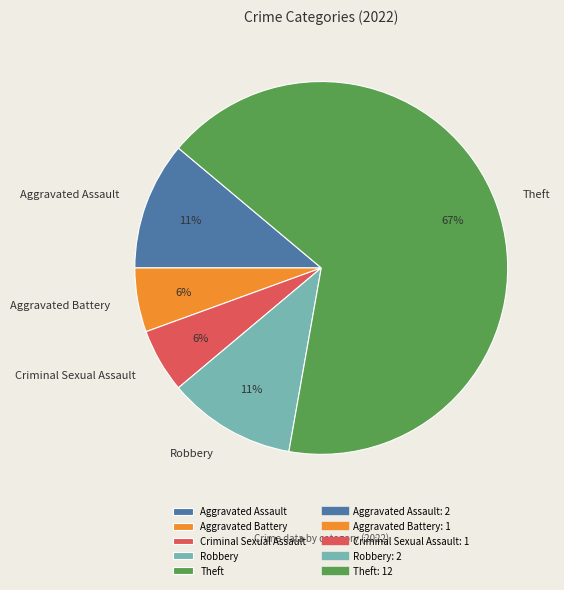

Is there any slice that represents more than half of the pie?

Yes